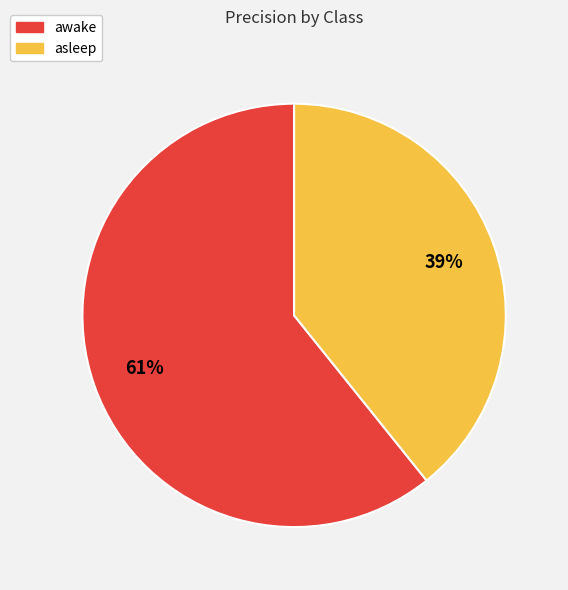

Rank the categories by value from highest to lowest.

awake, asleep